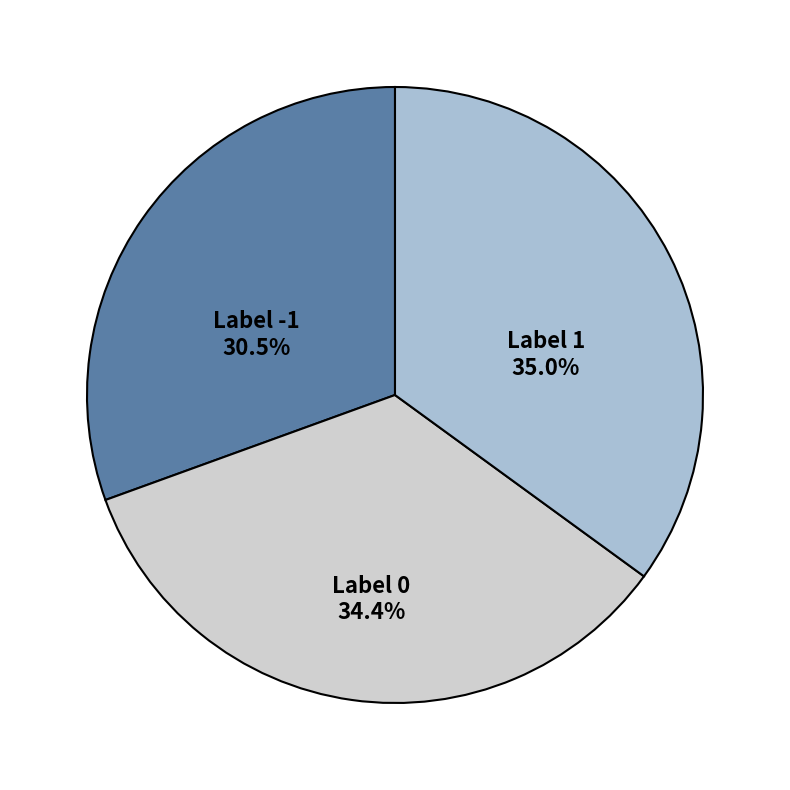

Rank the categories by value from highest to lowest.

Label 1, Label 0, Label -1